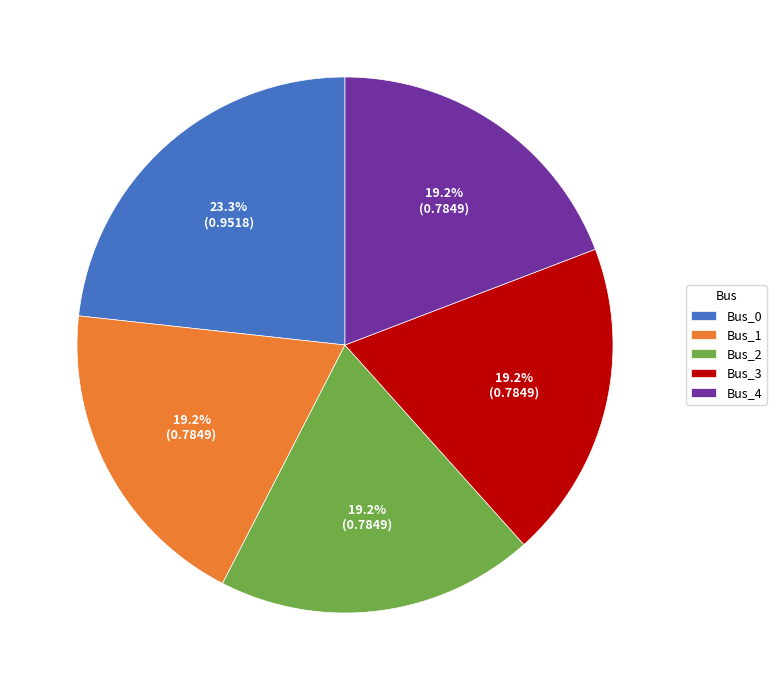

Is there a majority slice in this chart?

No